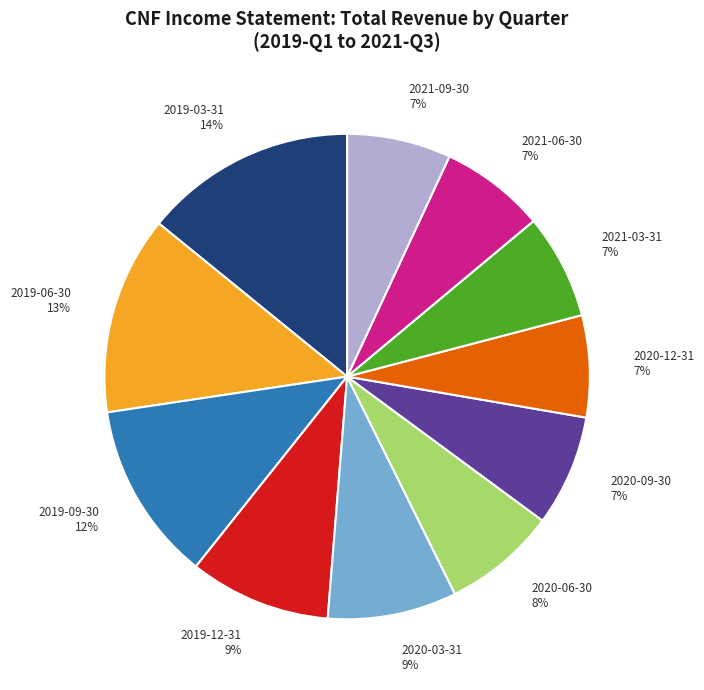

How many slices are in this pie chart?

11